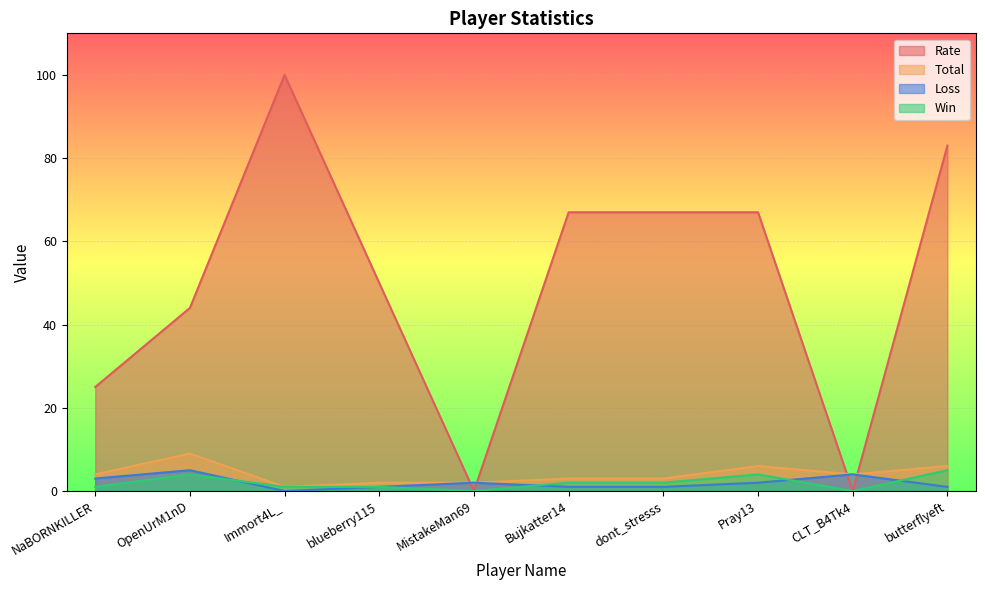

Count the Rate values in the range 25 to 67.

6